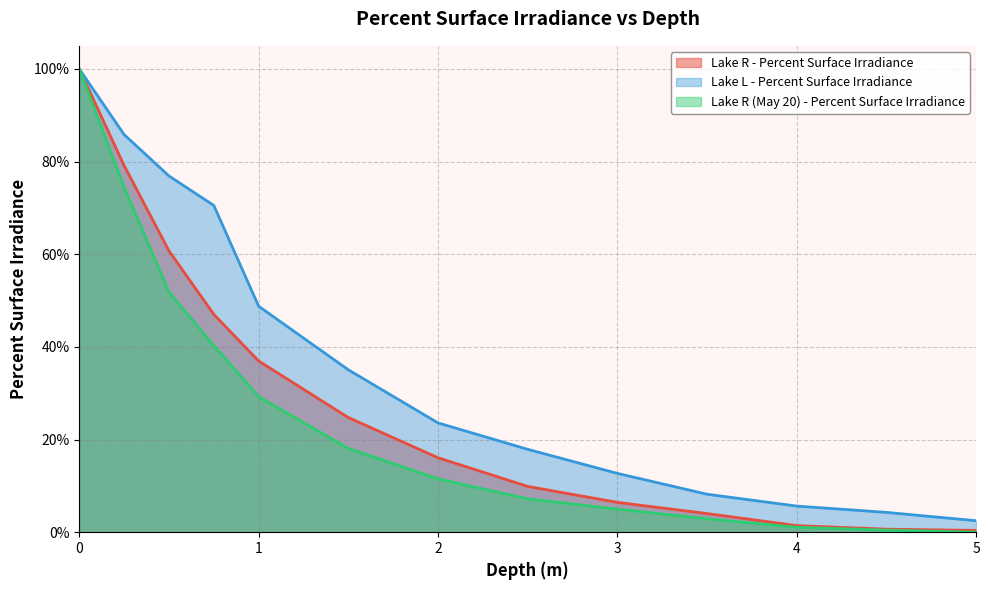

Which category has the lowest value in the Lake L - Percent Surface Irradiance series?

5.0